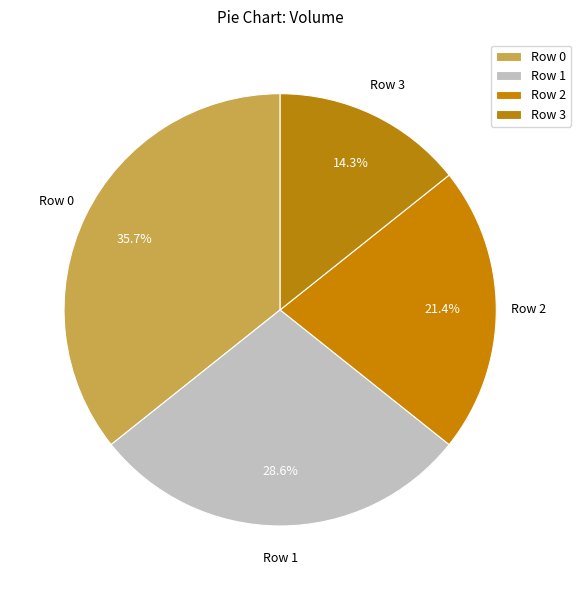

The Row 0 slice represents 45% of the pie. True or false?

False